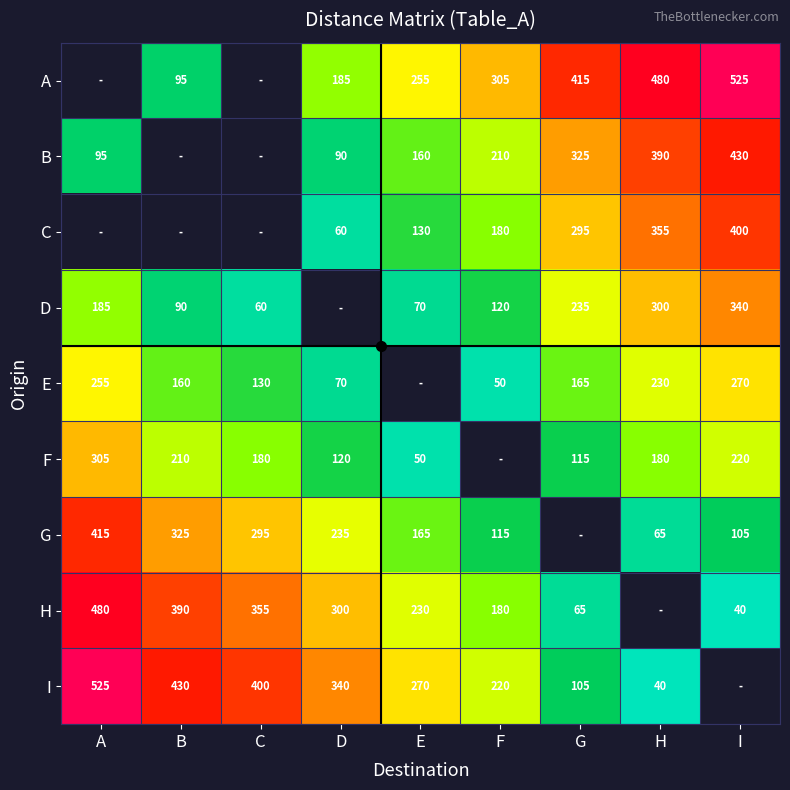

The value of A at F is 305. True or false?

True